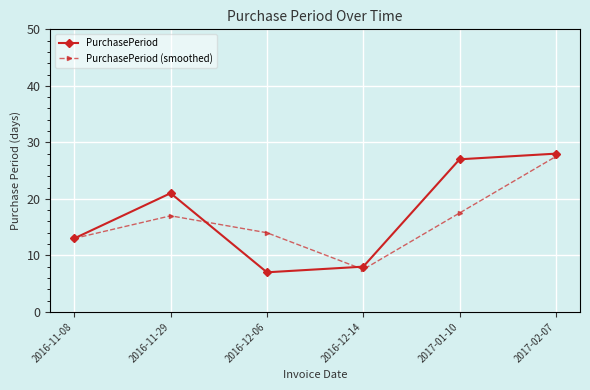

What is the average value of the PurchasePeriod series?

17.3